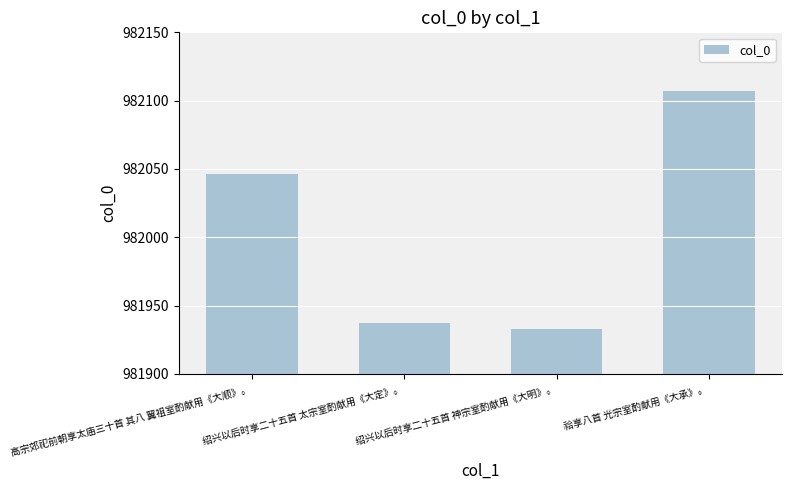

What is the value of the 3rd bar from the left?

981933